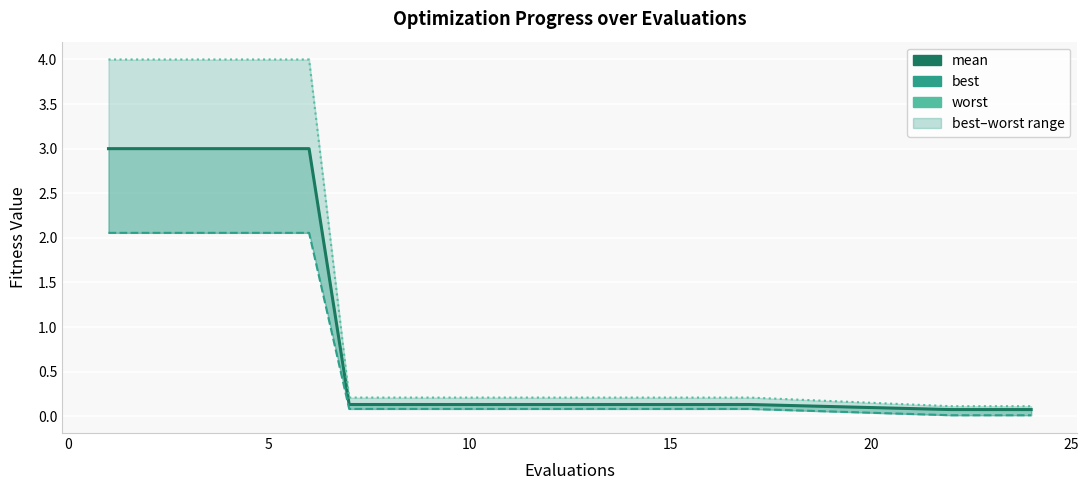

True or false: mean and best cross at least once.

False